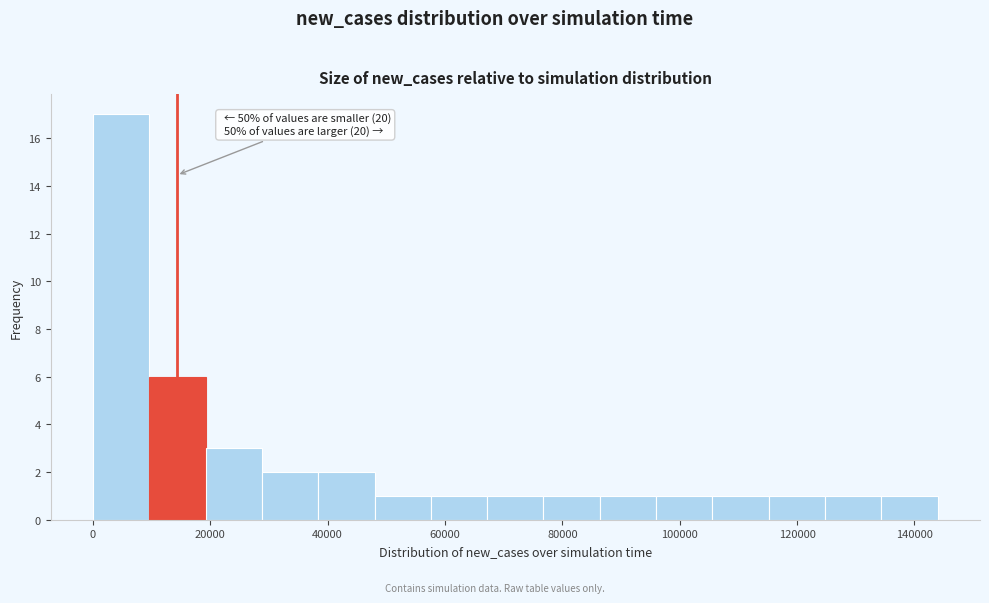

Which range on the x-axis has the tallest bar?

0 to 10000